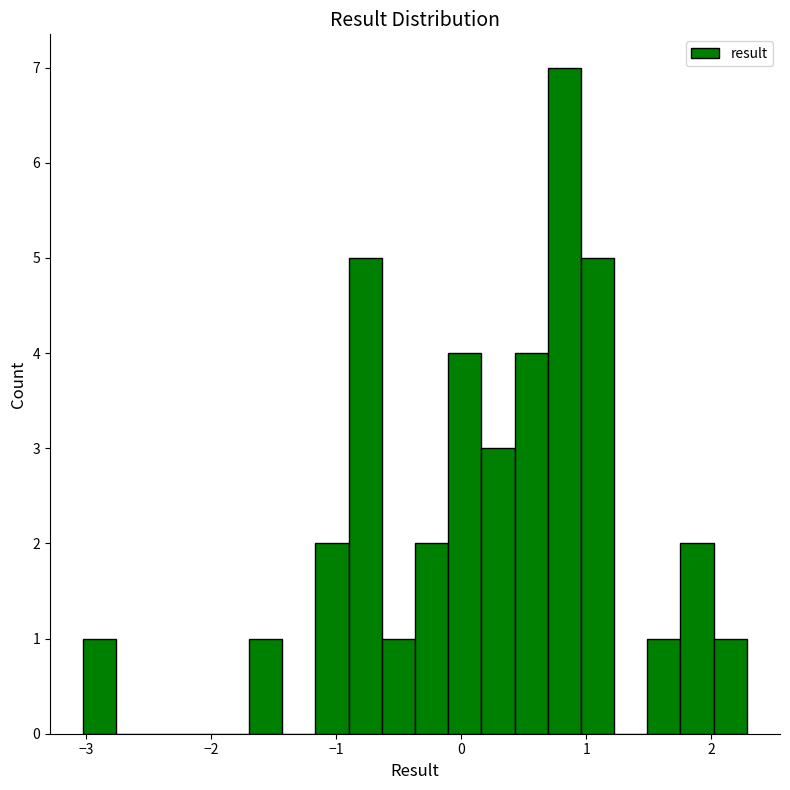

Read against the x-axis, roughly where is the centre of the tallest bar?

0.8